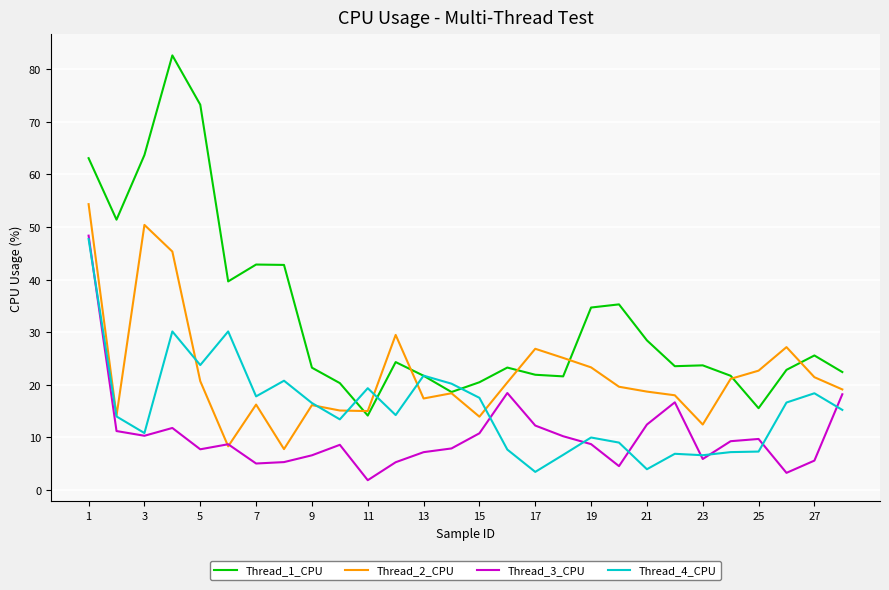

True or false: Thread_1_CPU and Thread_3_CPU intersect in this chart.

False